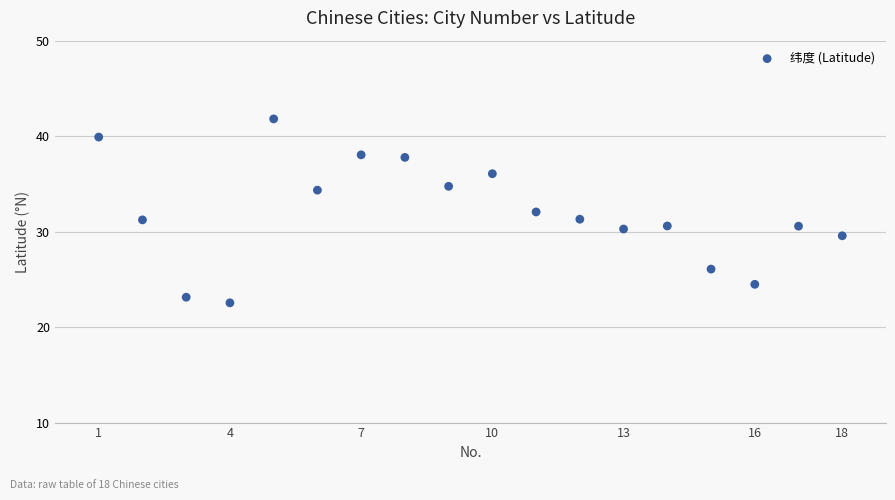

What is the range of Y values (max minus min)?

19.3